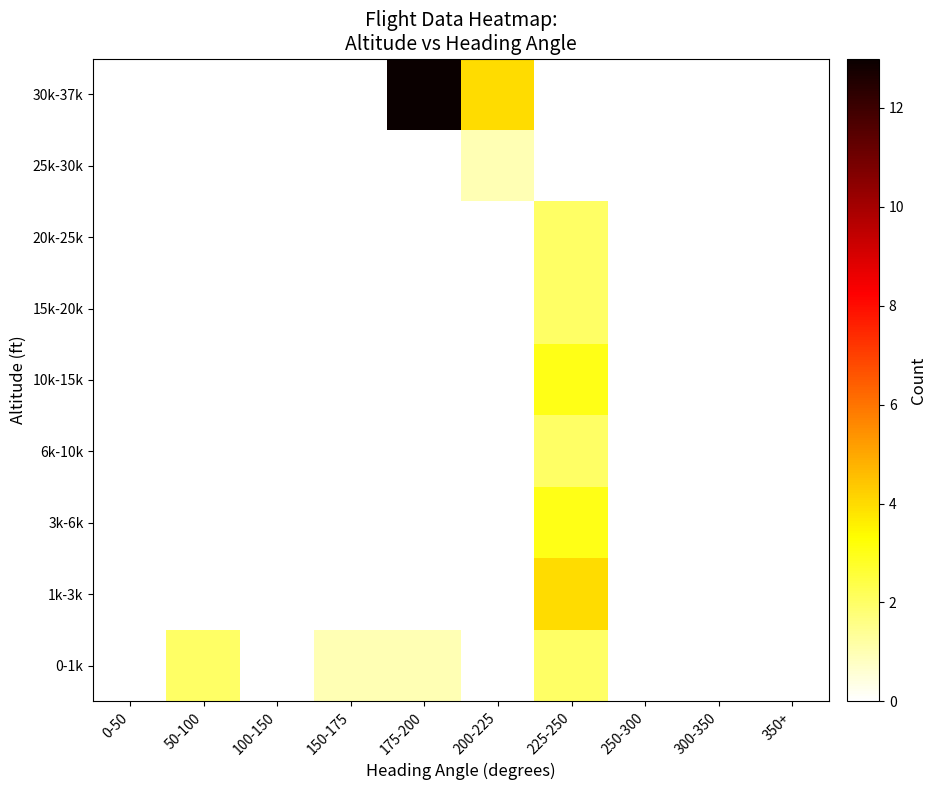

At how many categories does at least one series exceed 2?

3